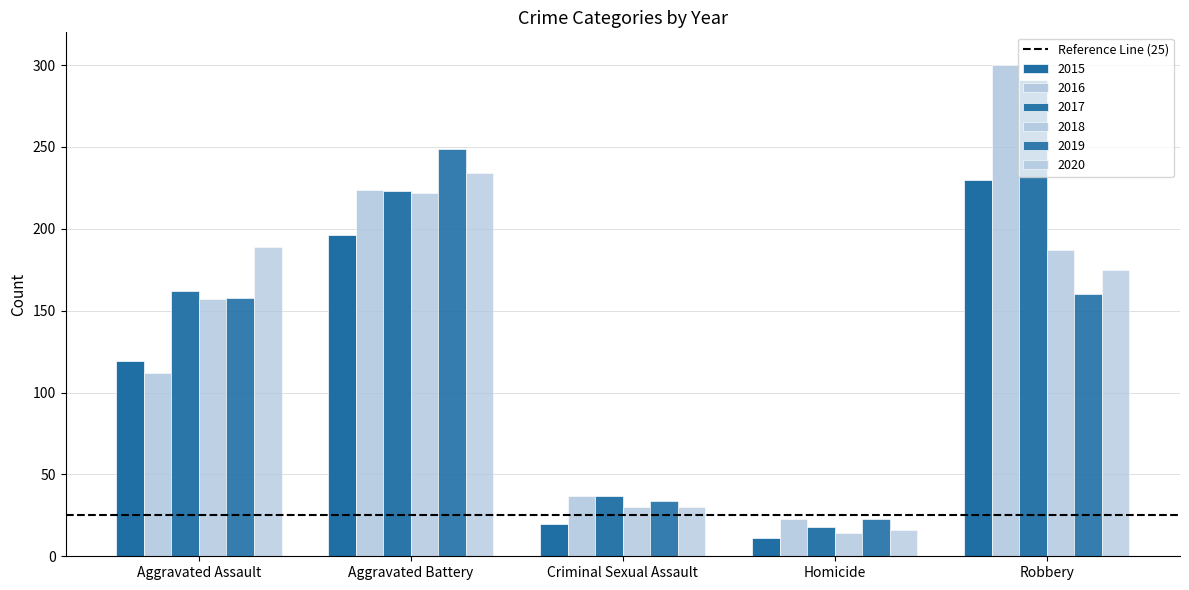

Rank the categories by 2016 value from lowest to highest.

Homicide, Criminal Sexual Assault, Aggravated Assault, Aggravated Battery, Robbery